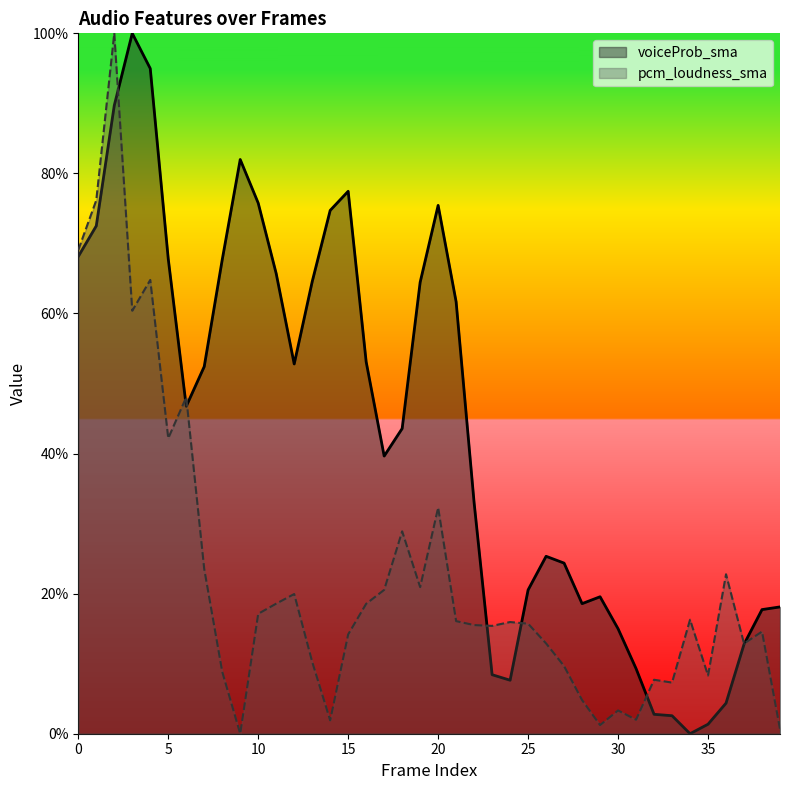

What is the highest value of the voiceProb_sma series?

1.0